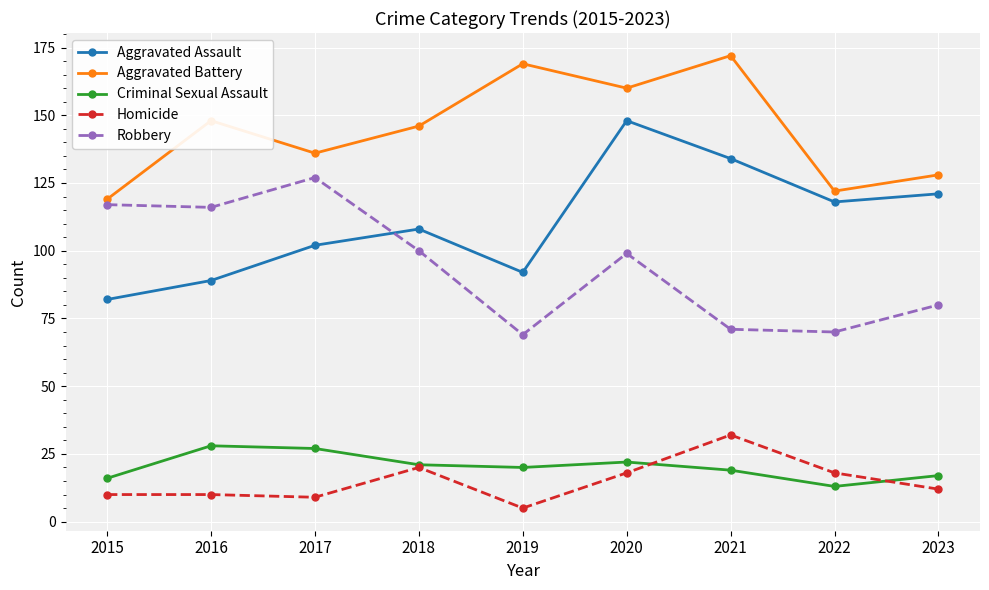

Reading left to right, what are all the values shown in this chart?

Aggravated Assault: 2015=82	2016=89	2017=102	2018=108	2019=92	2020=148	2021=134	2022=118	2023=121
Aggravated Battery: 2015=119	2016=148	2017=136	2018=146	2019=169	2020=160	2021=172	2022=122	2023=128
Criminal Sexual Assault: 2015=16	2016=28	2017=27	2018=21	2019=20	2020=22	2021=19	2022=13	2023=17
Homicide: 2015=10	2016=10	2017=9	2018=20	2019=5	2020=18	2021=32	2022=18	2023=12
Robbery: 2015=117	2016=116	2017=127	2018=100	2019=69	2020=99	2021=71	2022=70	2023=80